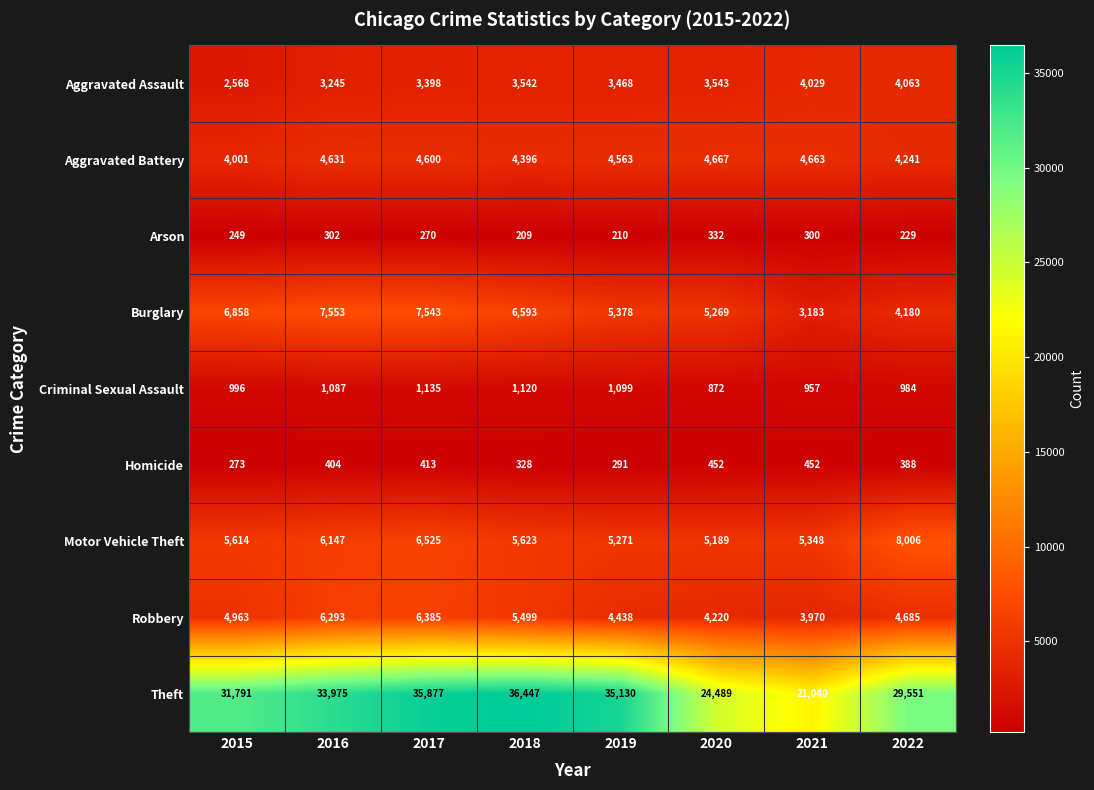

What is the difference between the maximum and minimum values in the Homicide series?

179